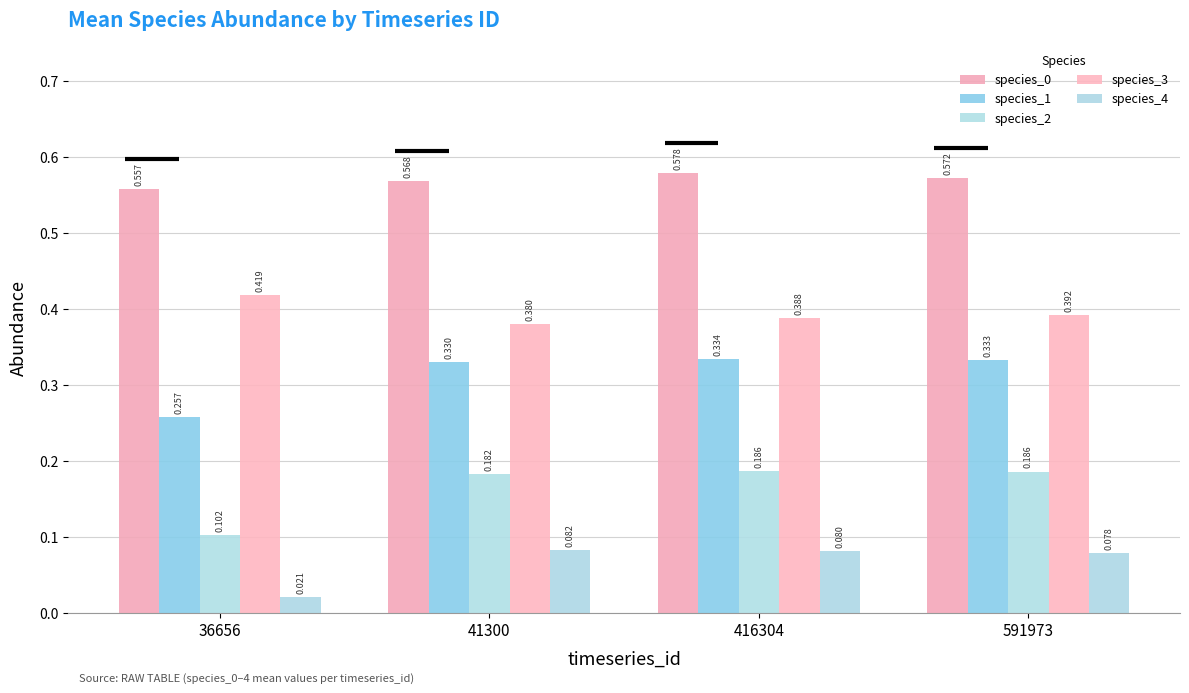

Which series has the largest range (max minus min)?

species_2